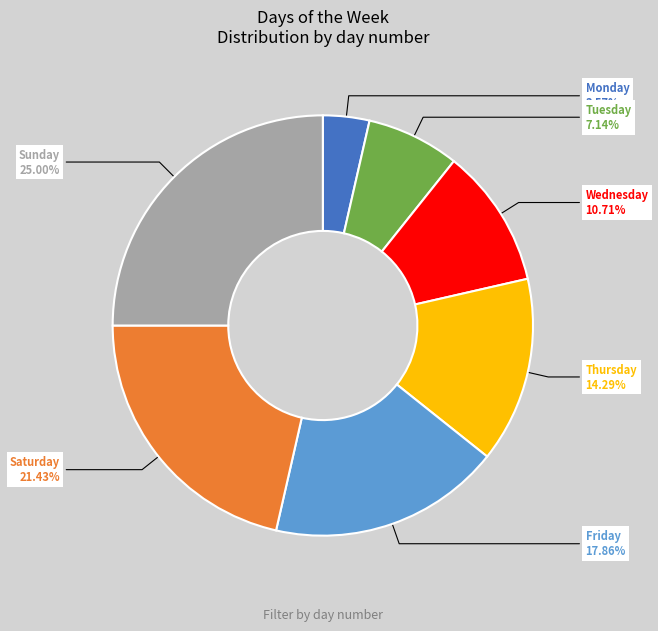

To the nearest percent, what is the difference between the largest and smallest slice percentages?

21%